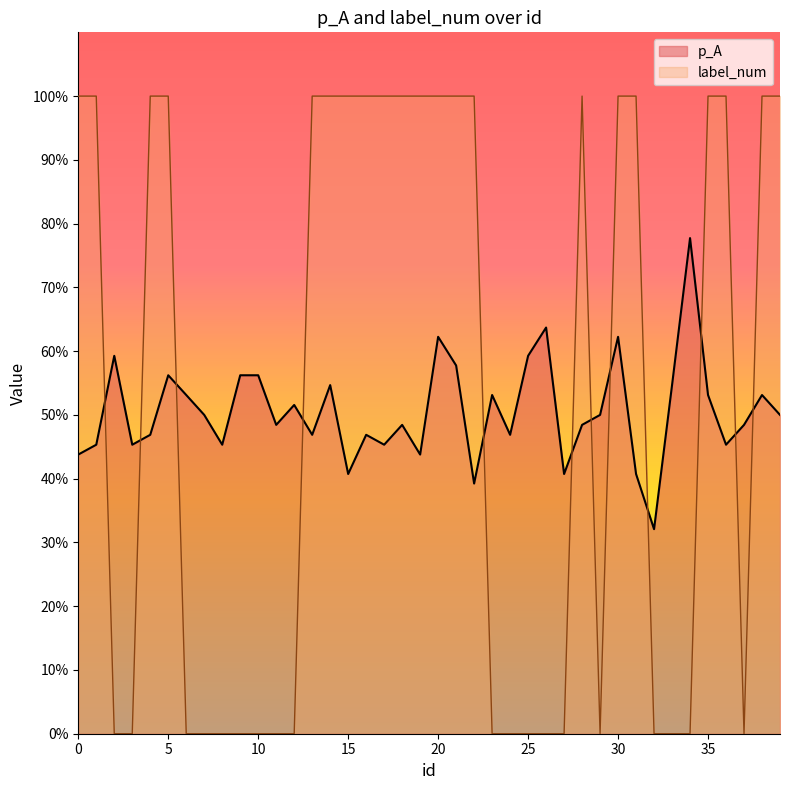

Which has a higher value, 28 or 39?

39